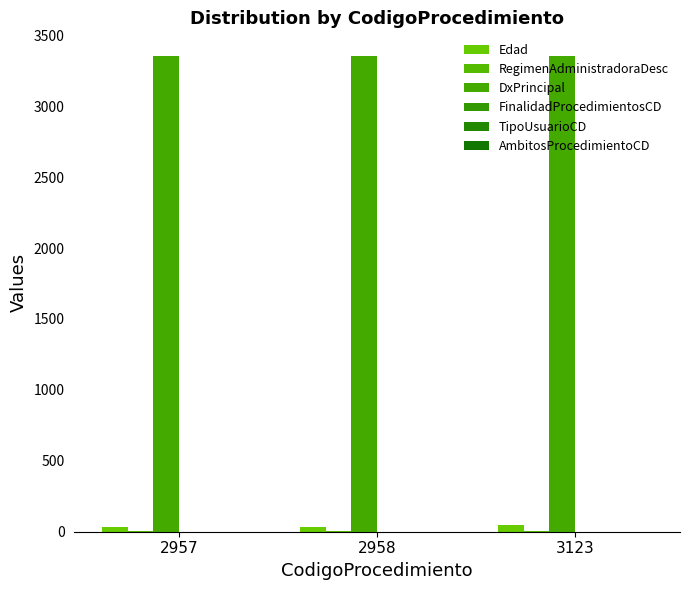

Are the bars horizontal?

No